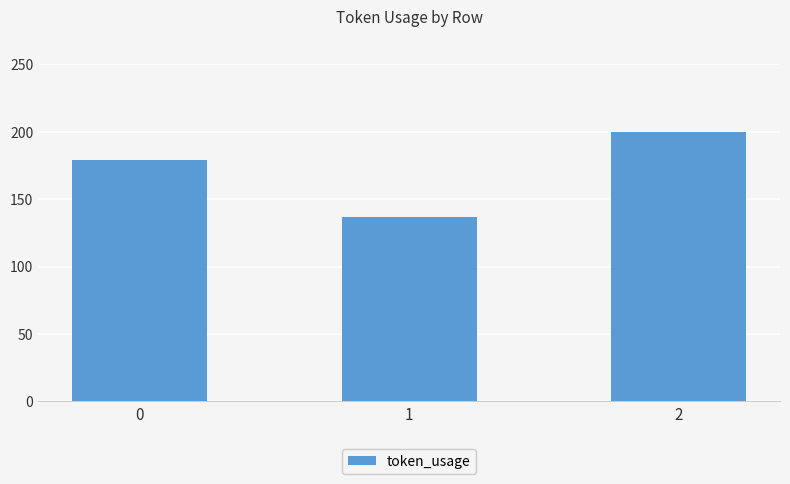

The chart shows a value of 61 at 0. True or false?

False